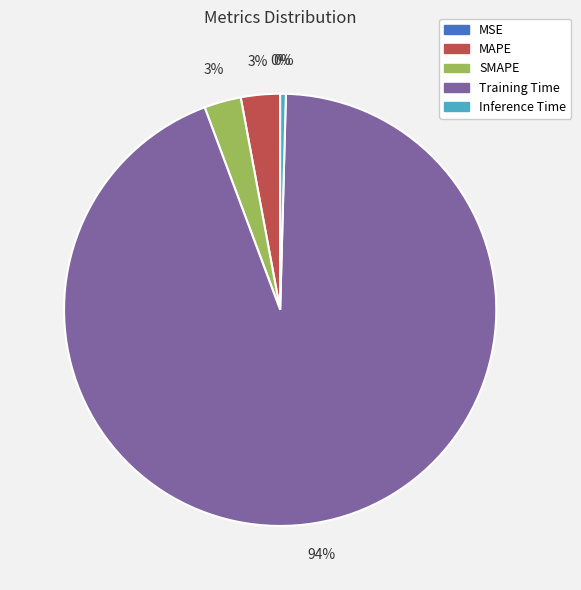

To the nearest percent, what is the average slice percentage?

20%